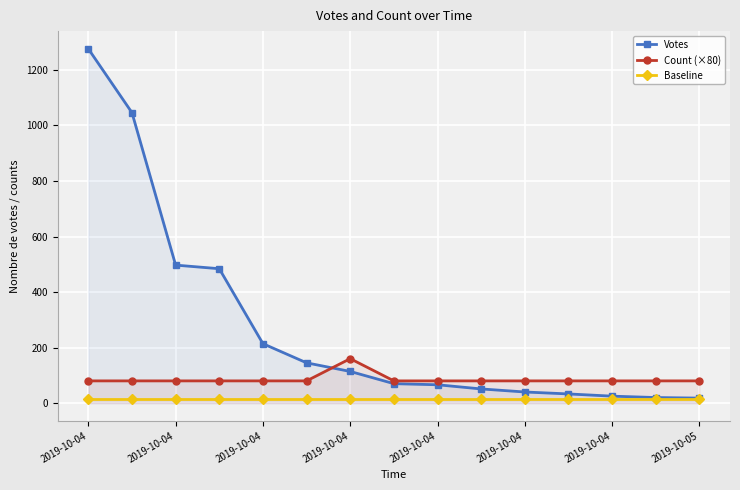

Reading left to right, transcribe all the data shown in this chart.

Votes: 1276	1046	497	484	214	145	114	70	66	51	40	33	25	20	18
Count (×80): 80	80	80	80	80	80	160	80	80	80	80	80	80	80	80
Baseline: 15	15	15	15	15	15	15	15	15	15	15	15	15	15	15